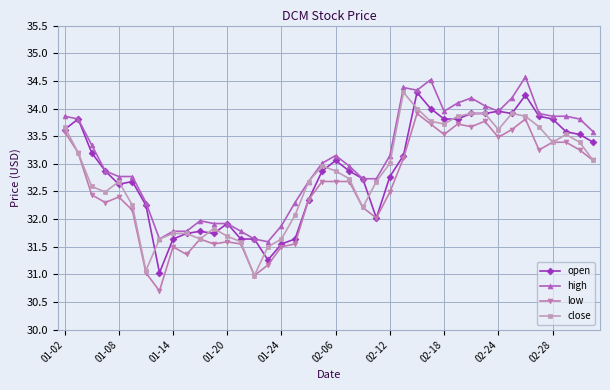

True or false: low has more than 0 points higher than both neighbors.

True